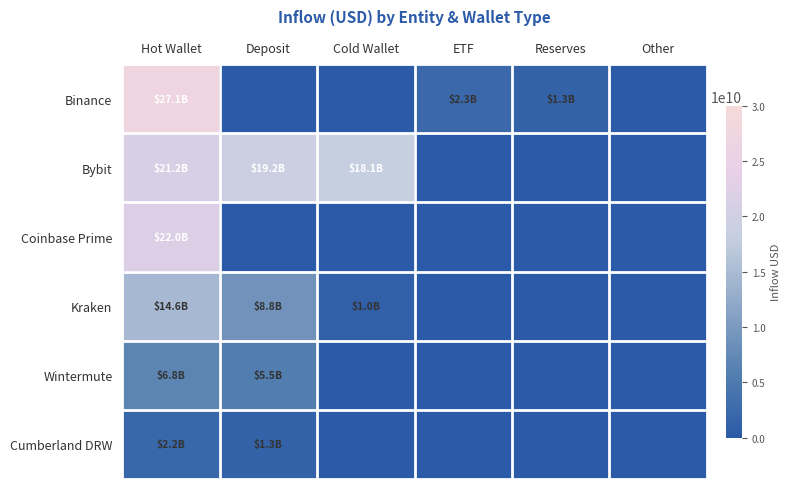

Reading right to left, list all the values displayed in this chart.

Binance: Other=0.0	Reserves=1325450112.0	ETF=2299495096.0	Cold Wallet=0.0	Deposit=0.0	Hot Wallet=27107555329.7
Bybit: Other=0.0	Reserves=0.0	ETF=0.0	Cold Wallet=18057349726.6	Deposit=19231635933.4	Hot Wallet=21169206549.0
Coinbase Prime: Other=0.0	Reserves=0.0	ETF=0.0	Cold Wallet=0.0	Deposit=0.0	Hot Wallet=21977288499.7
Kraken: Other=0.0	Reserves=0.0	ETF=0.0	Cold Wallet=1034572159.7	Deposit=8793609996.0	Hot Wallet=14592803487.8
Wintermute: Other=0.0	Reserves=0.0	ETF=0.0	Cold Wallet=0.0	Deposit=5517904945.1	Hot Wallet=6842319517.0
Cumberland DRW: Other=0.0	Reserves=0.0	ETF=0.0	Cold Wallet=0.0	Deposit=1296111496.6	Hot Wallet=2172123022.5